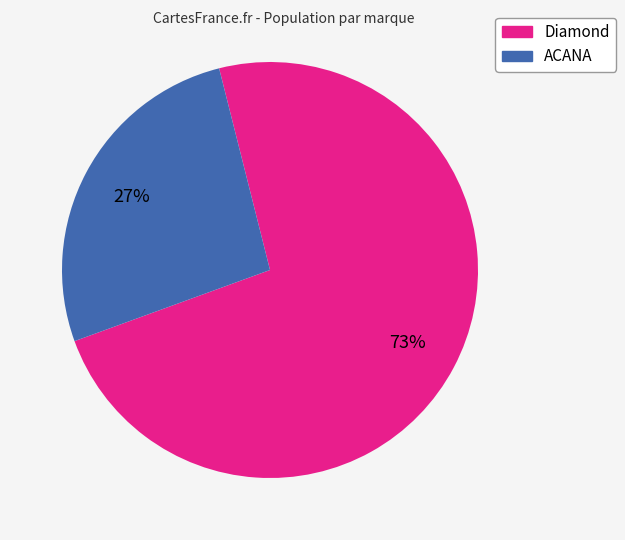

Is the sum of Diamond and ACANA greater than half?

Yes